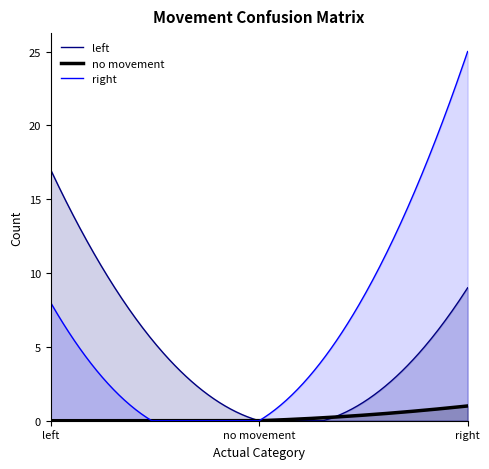

What is the highest value of the no movement series?

1.0